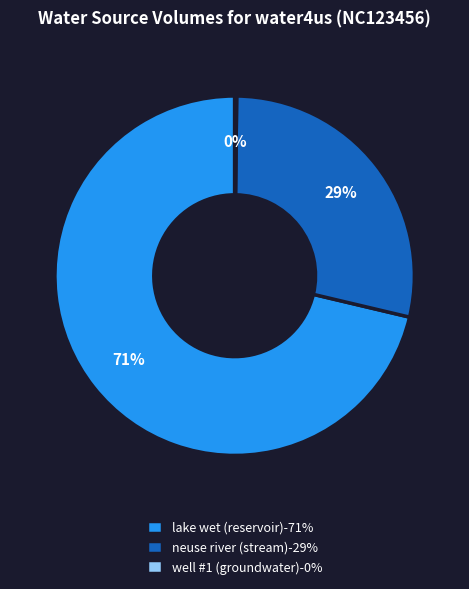

Is there a majority slice in this chart?

Yes